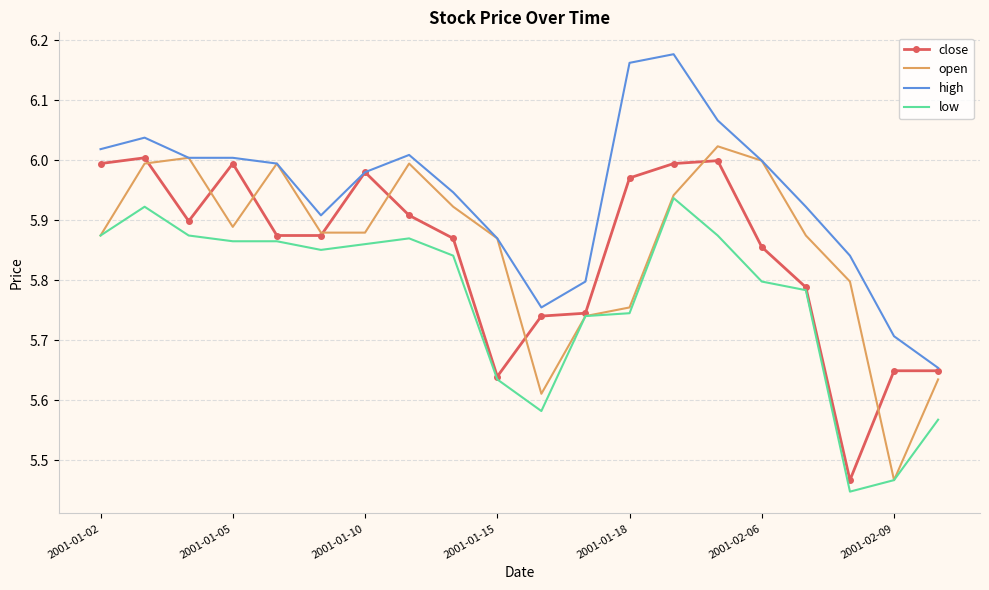

Which series has the largest total across all categories?

high